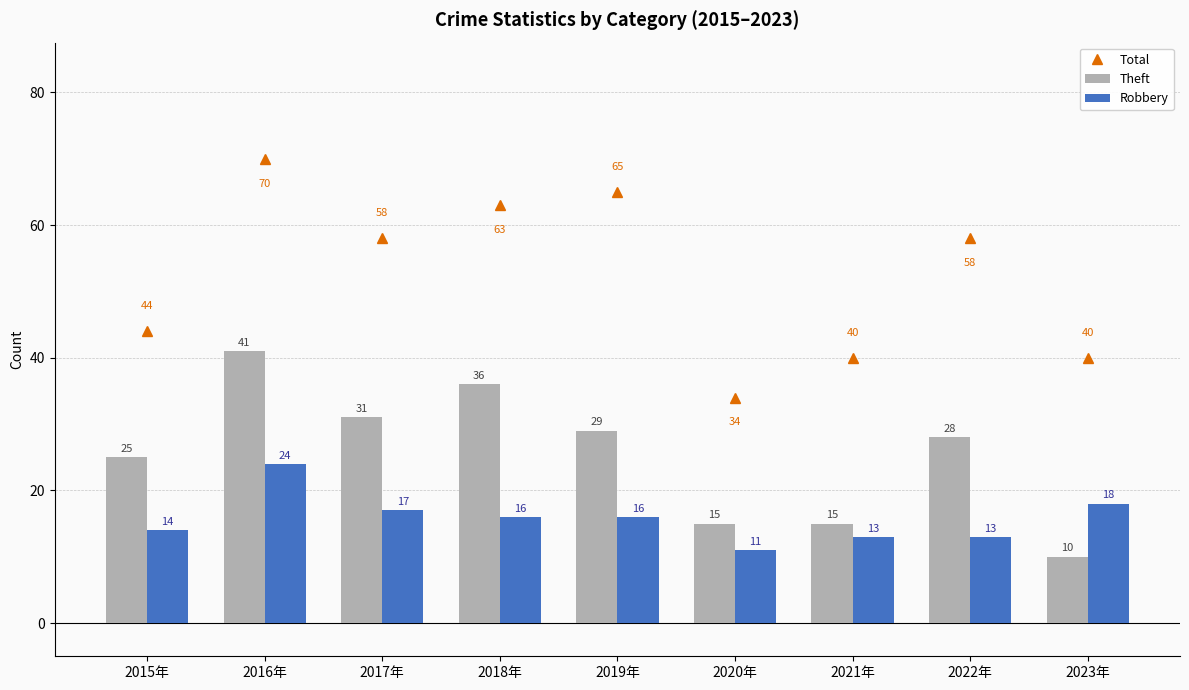

The Theft series shows 41 at 2016年. True or false?

True